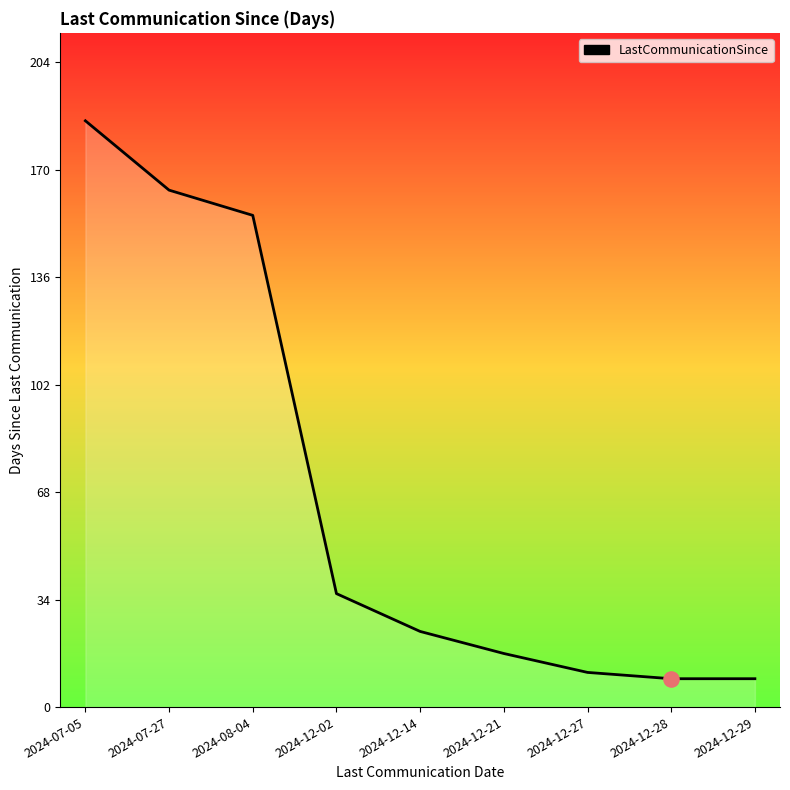

Which has a higher value, 2024-07-27 or 2024-12-14?

2024-07-27